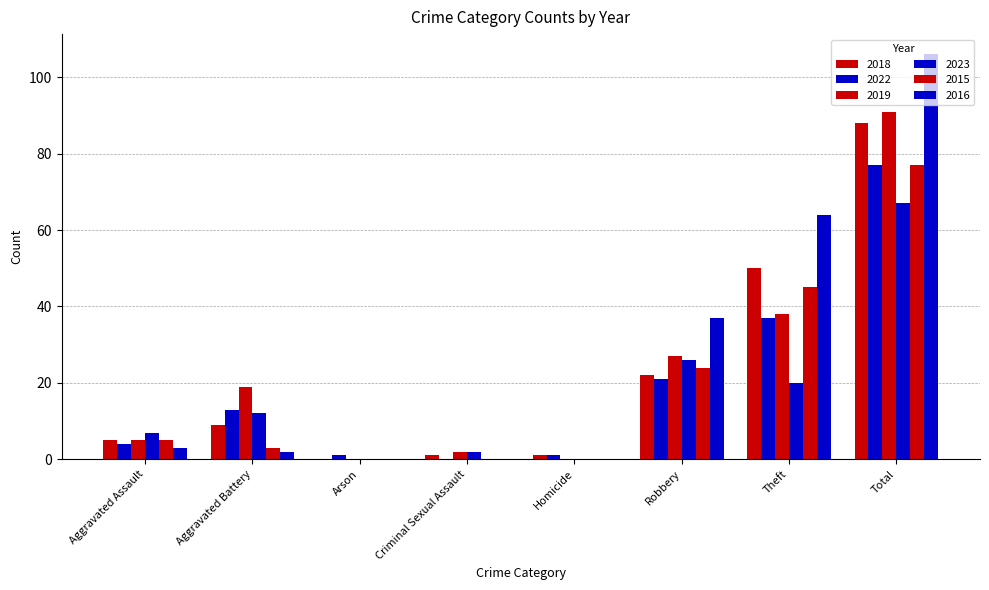

Rank the series by their maximum value, from lowest to highest.

2023, 2022, 2015, 2018, 2019, 2016